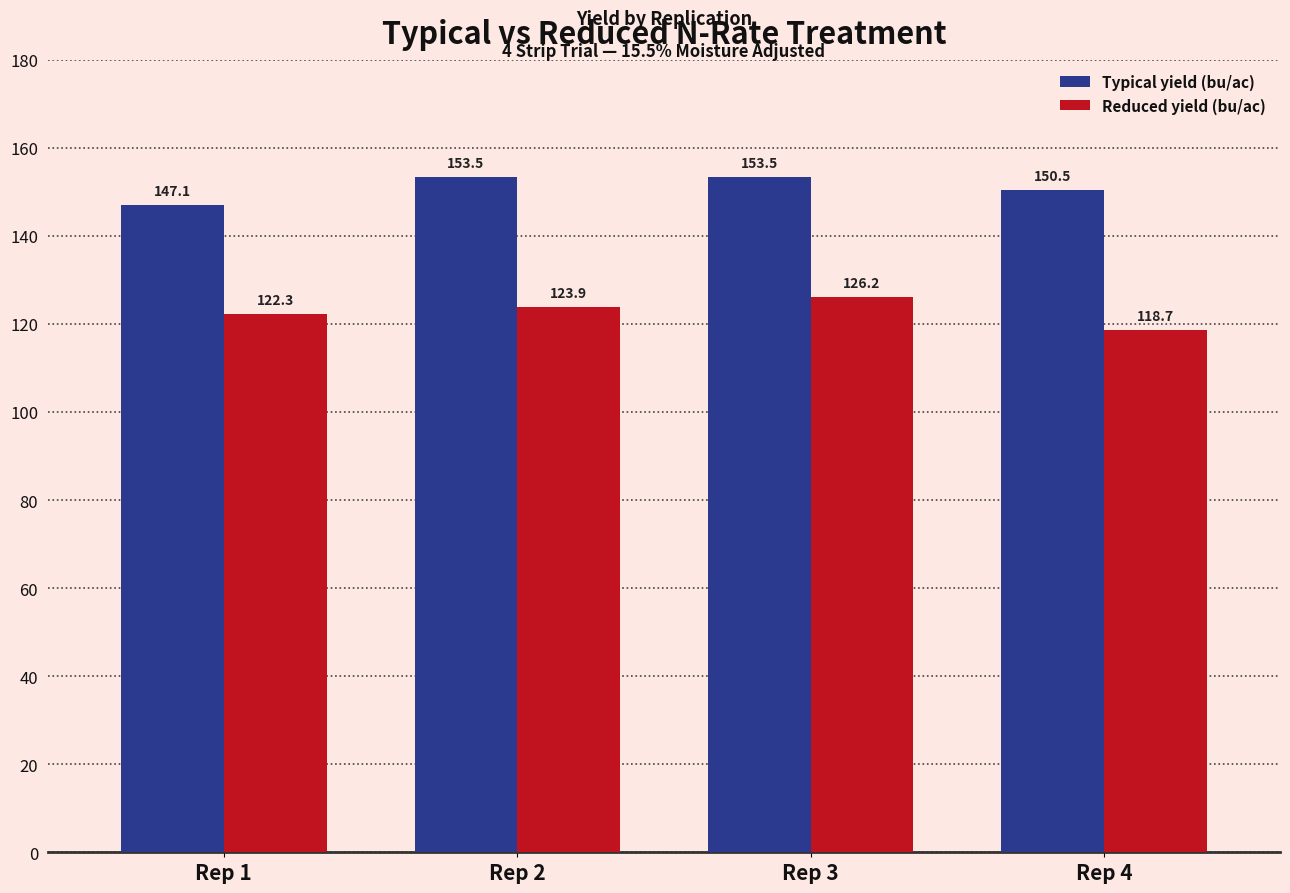

Read the Typical yield (bu/ac) value at Rep 2.

153.5